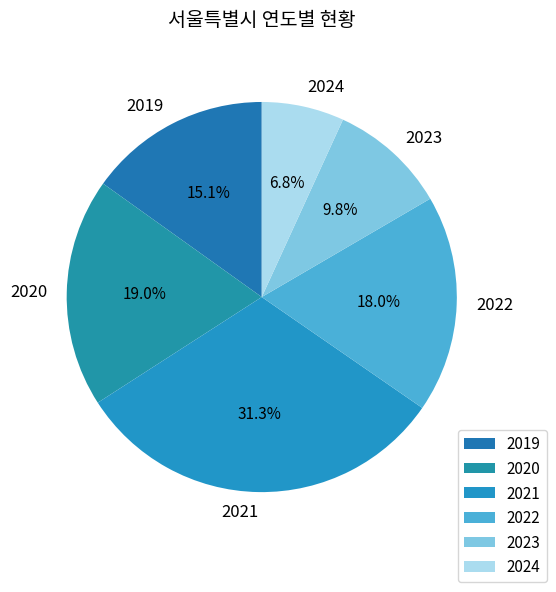

How many slices are in this pie chart?

6